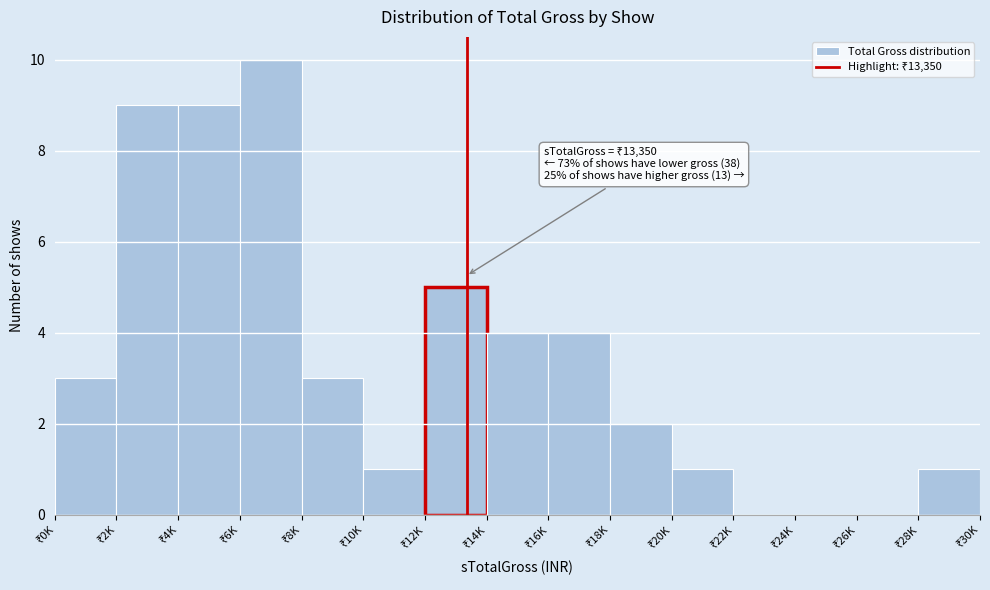

What is the maximum value shown in the chart?

10